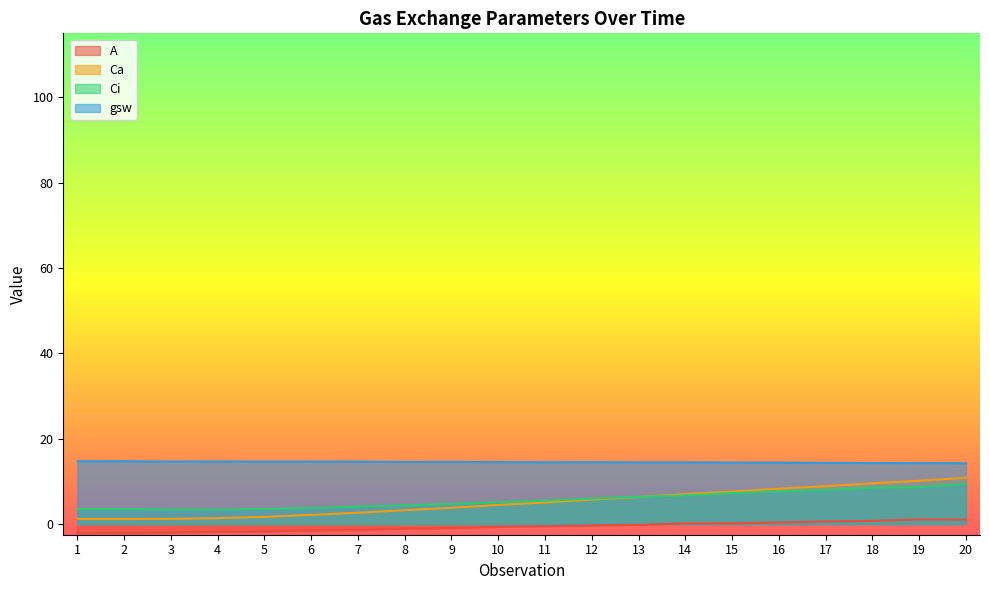

What is the difference between the maximum and minimum values in the Ca series?

9.7